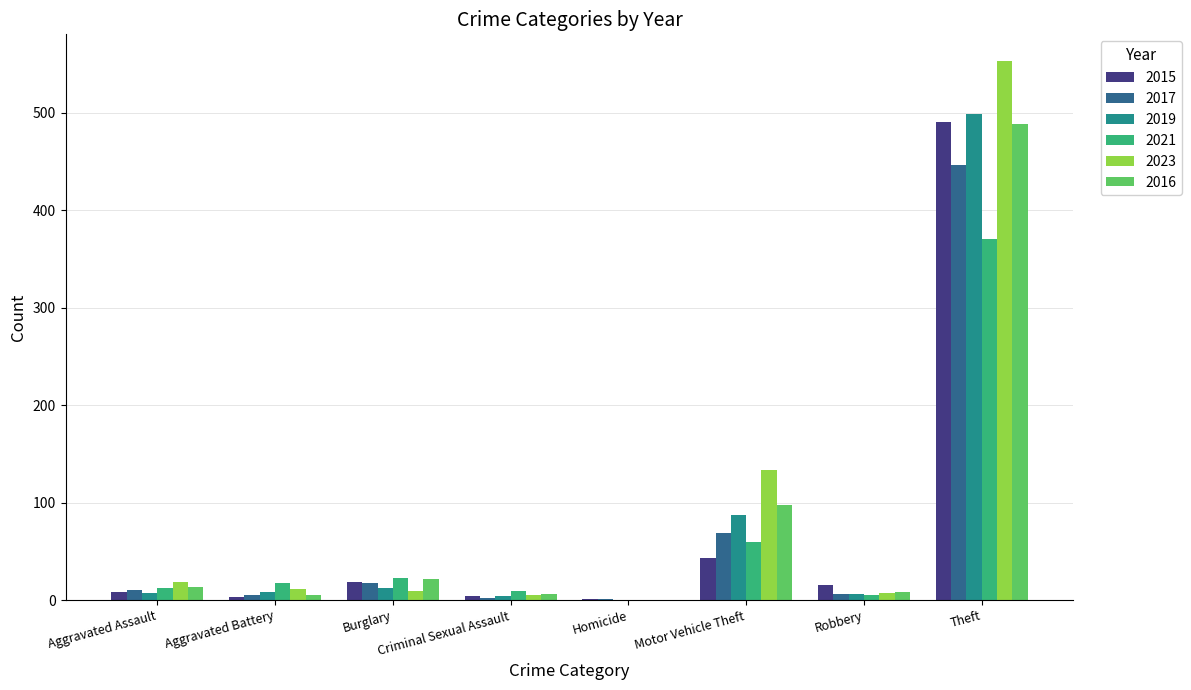

The value of 2021 at Homicide is 220. True or false?

False